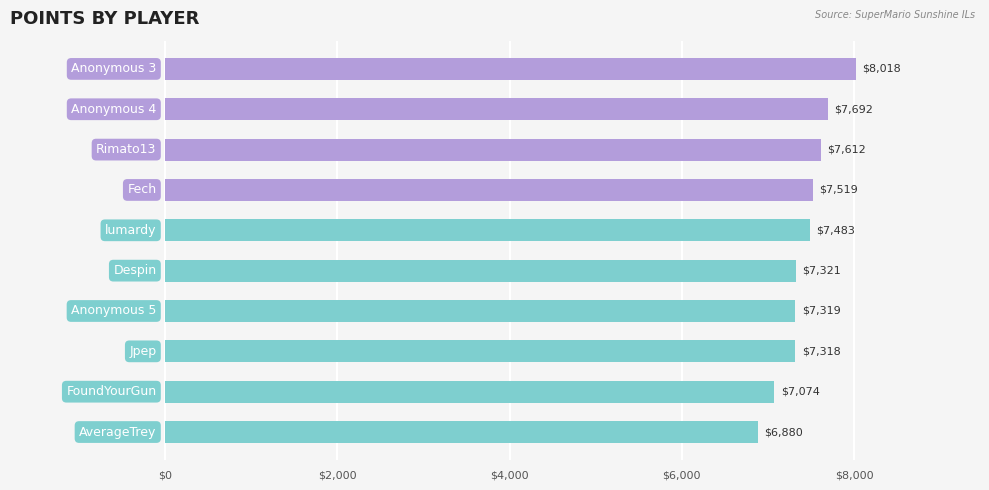

What is the value of the 4th bar from the top?

7519